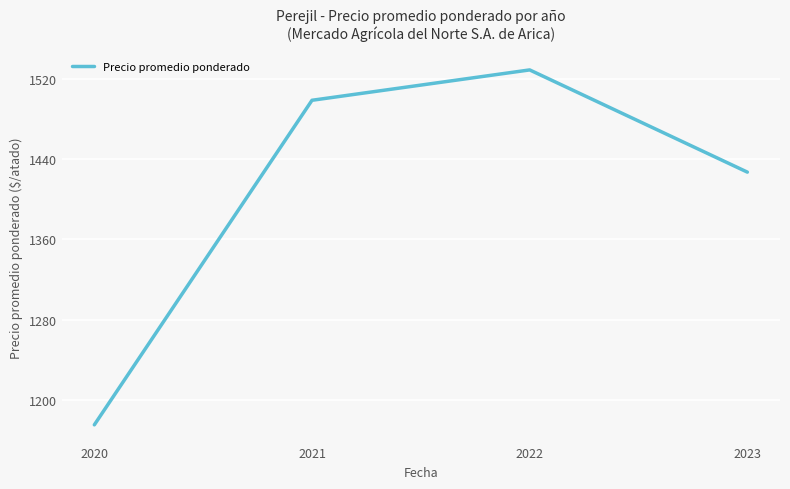

What is the difference between the second highest and minimum values?

323.9